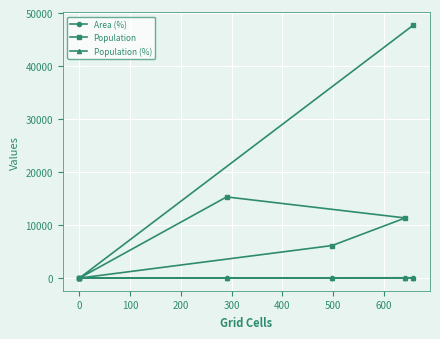

What is the difference between the Population values at 400 and 100?

36370.0